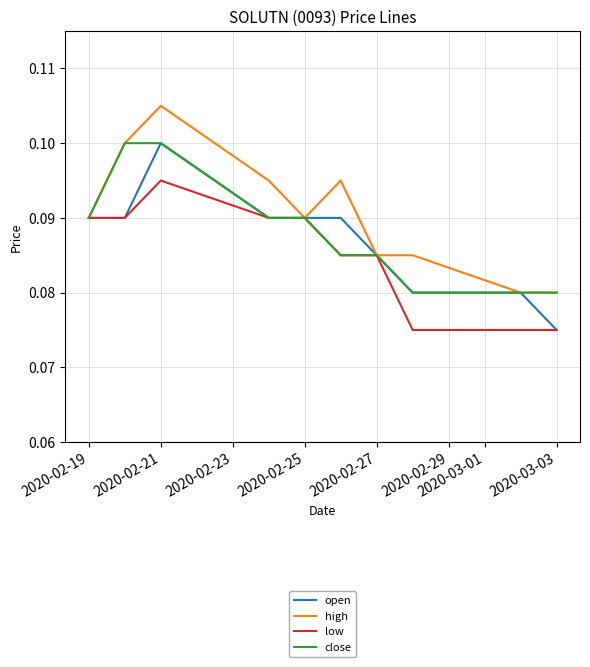

Does the chart have visible grid lines?

Yes